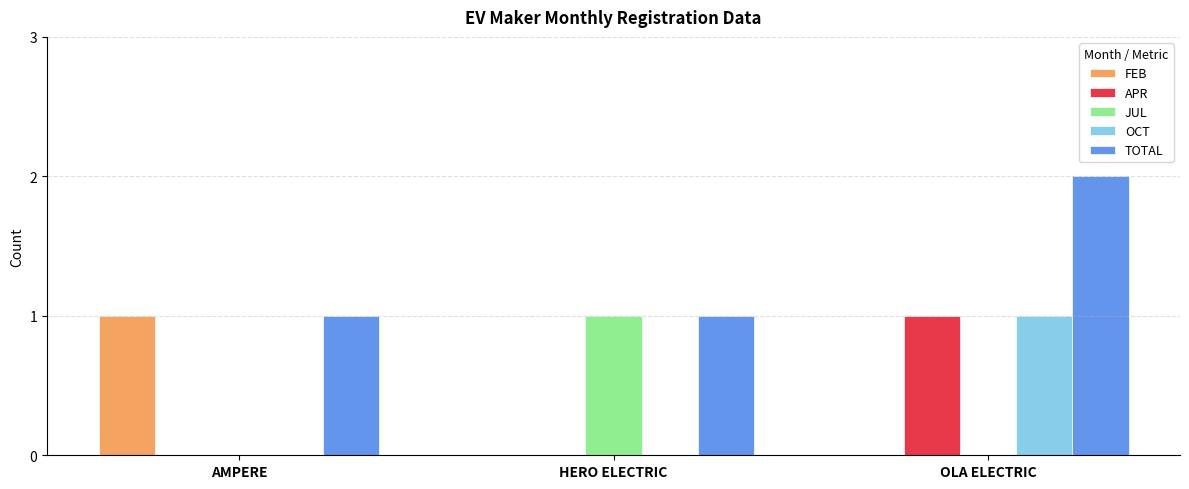

What is the sum of all FEB values?

1